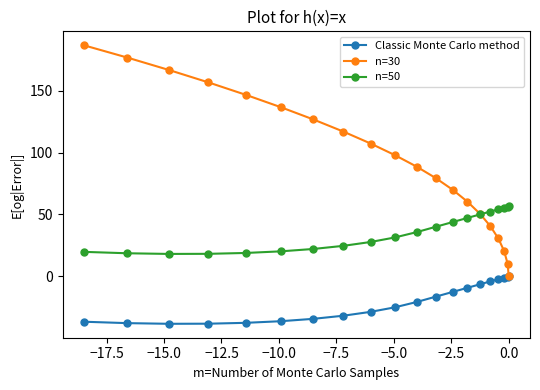

Rank the series by their average value, from lowest to highest.

Classic Monte Carlo method, n=50, n=30